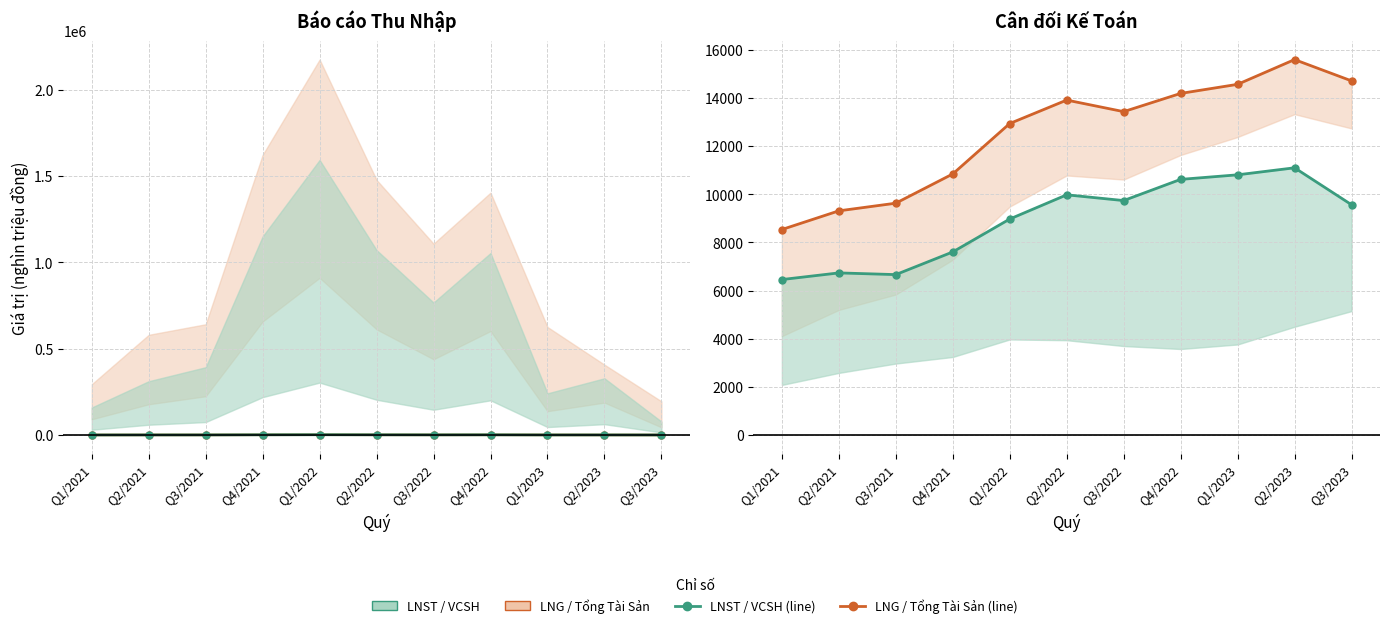

True or false: LNST has a value of 151.6 at Q1/2021.

True